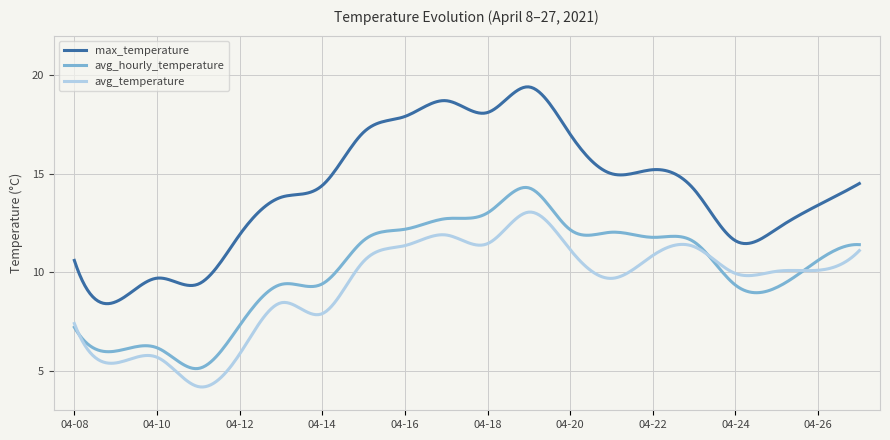

True or false: avg_hourly_temperature has more than 0 points higher than both neighbors.

True